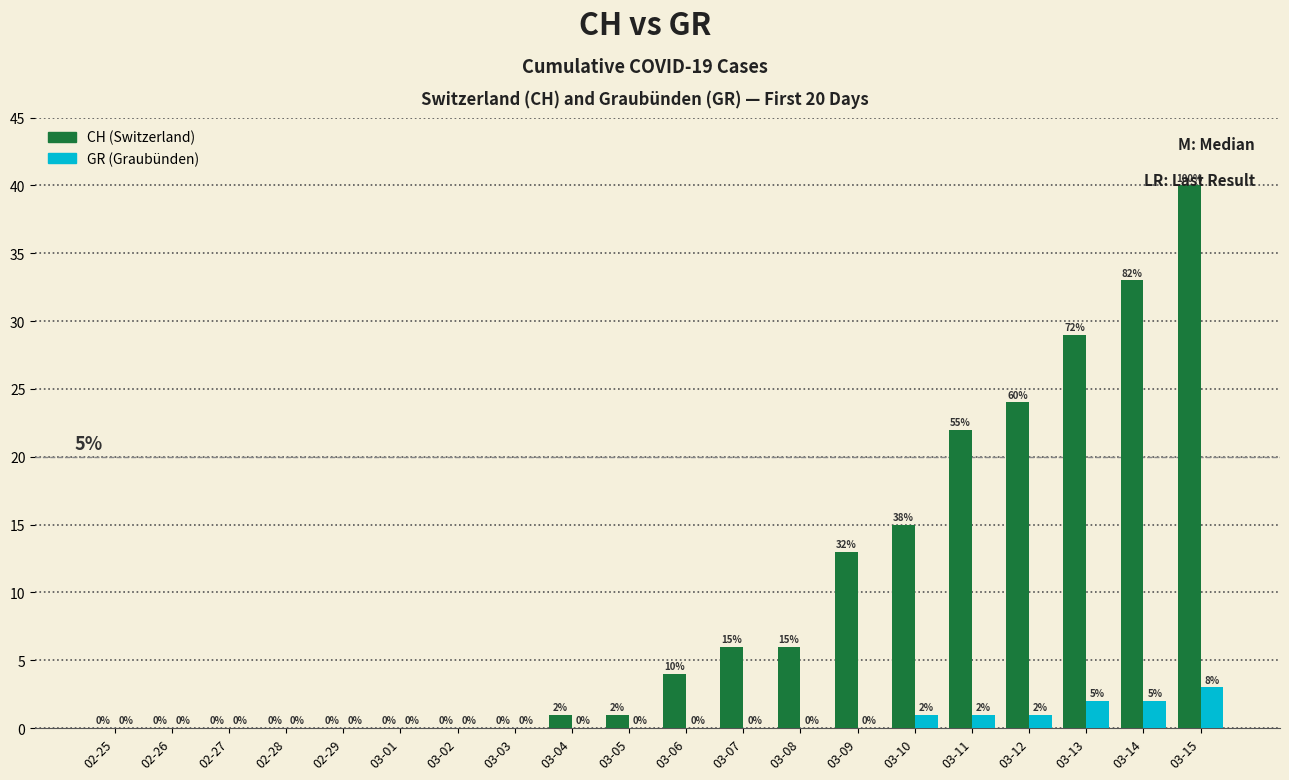

How many categories are shown in the chart?

20